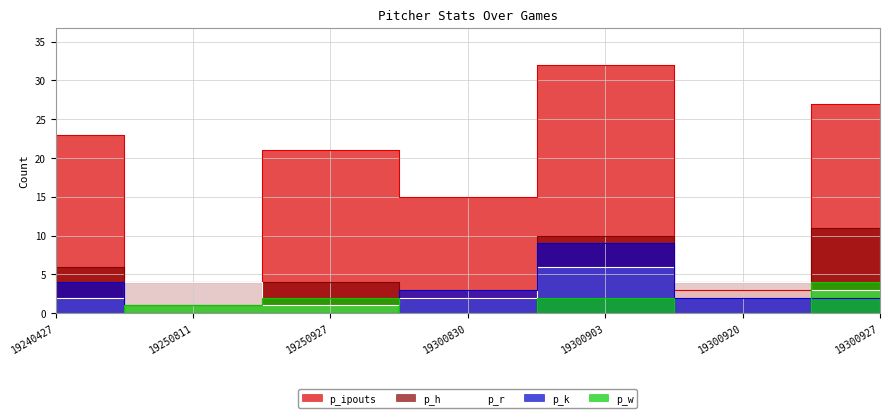

Which series has the widest spread of values?

p_ipouts